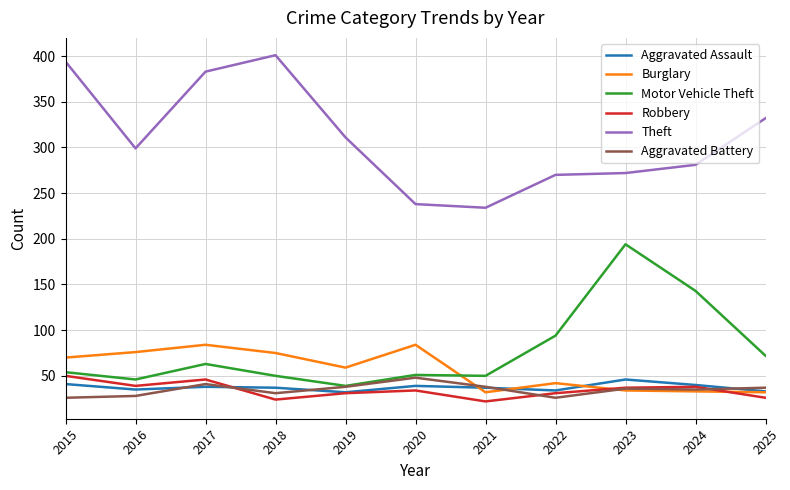

Read the Burglary value at 2022.

42